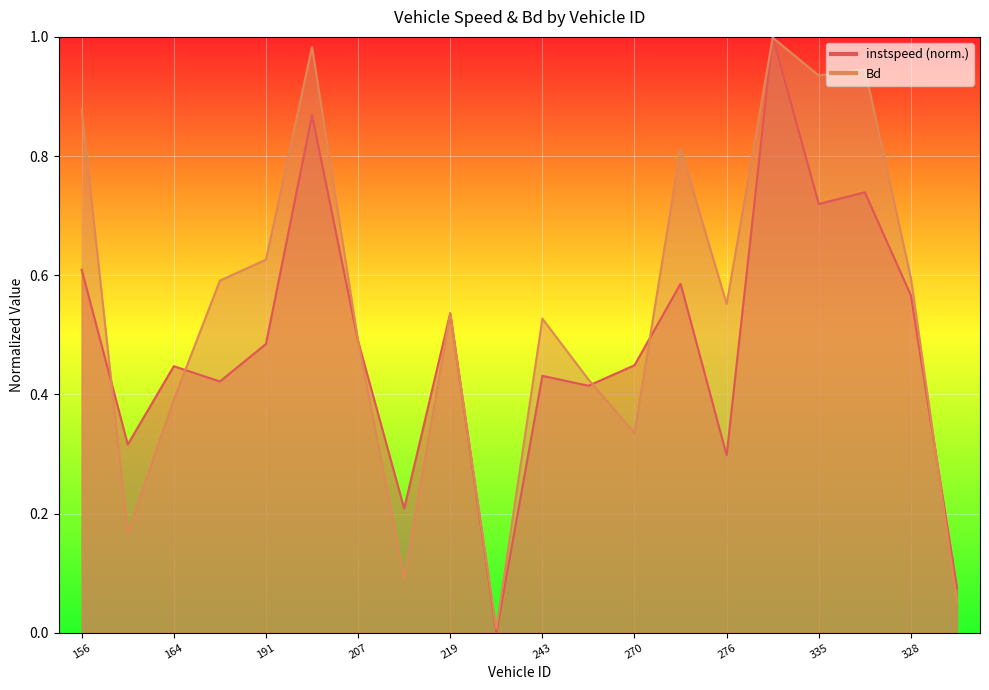

Read the instspeed value at 335.0.

0.7